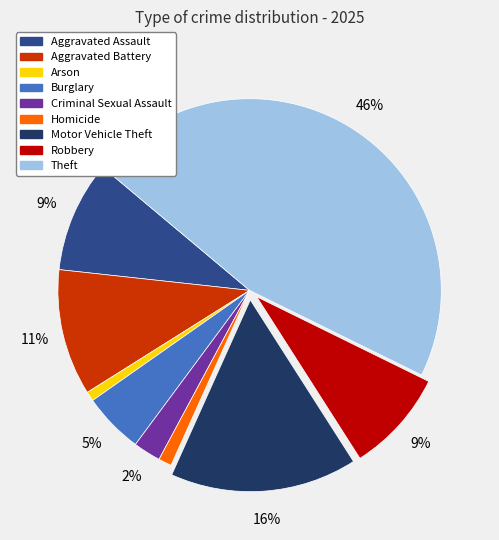

Which has a higher value, Burglary or Arson?

Burglary